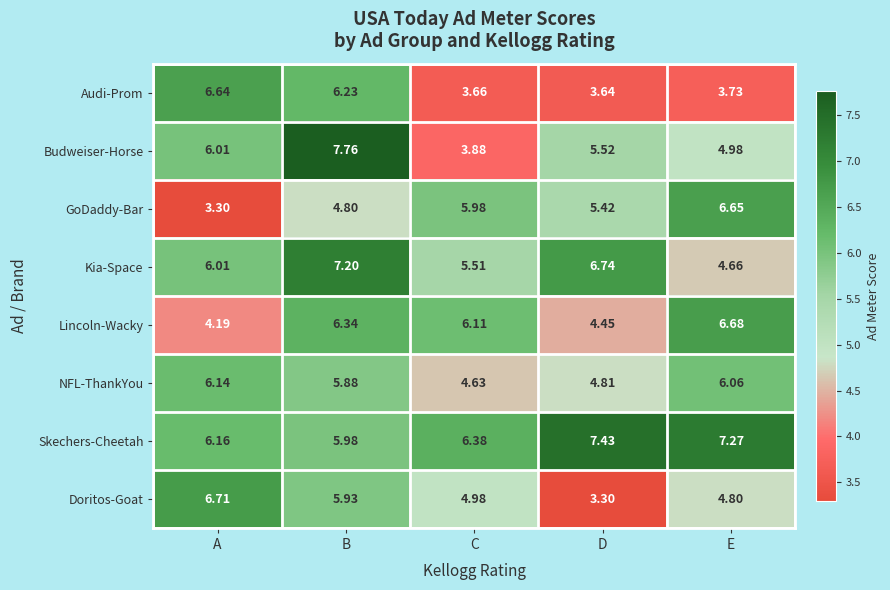

Which series changed the most between A and B?

Lincoln-Wacky